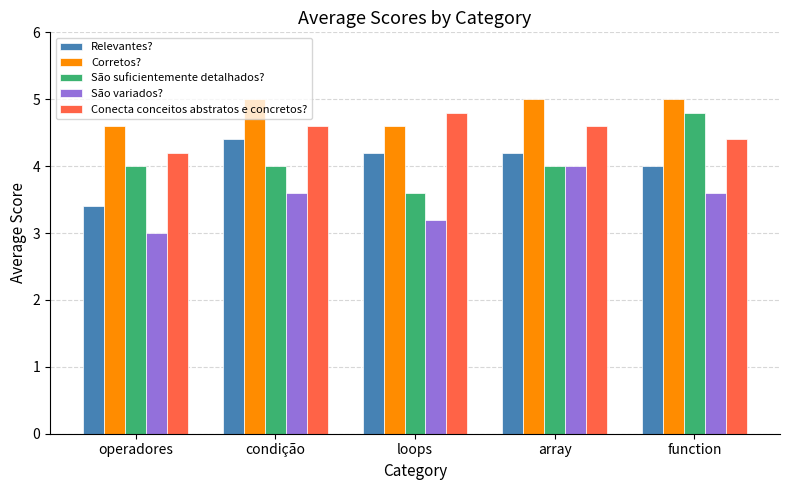

Which series has the largest total across all categories?

Corretos?